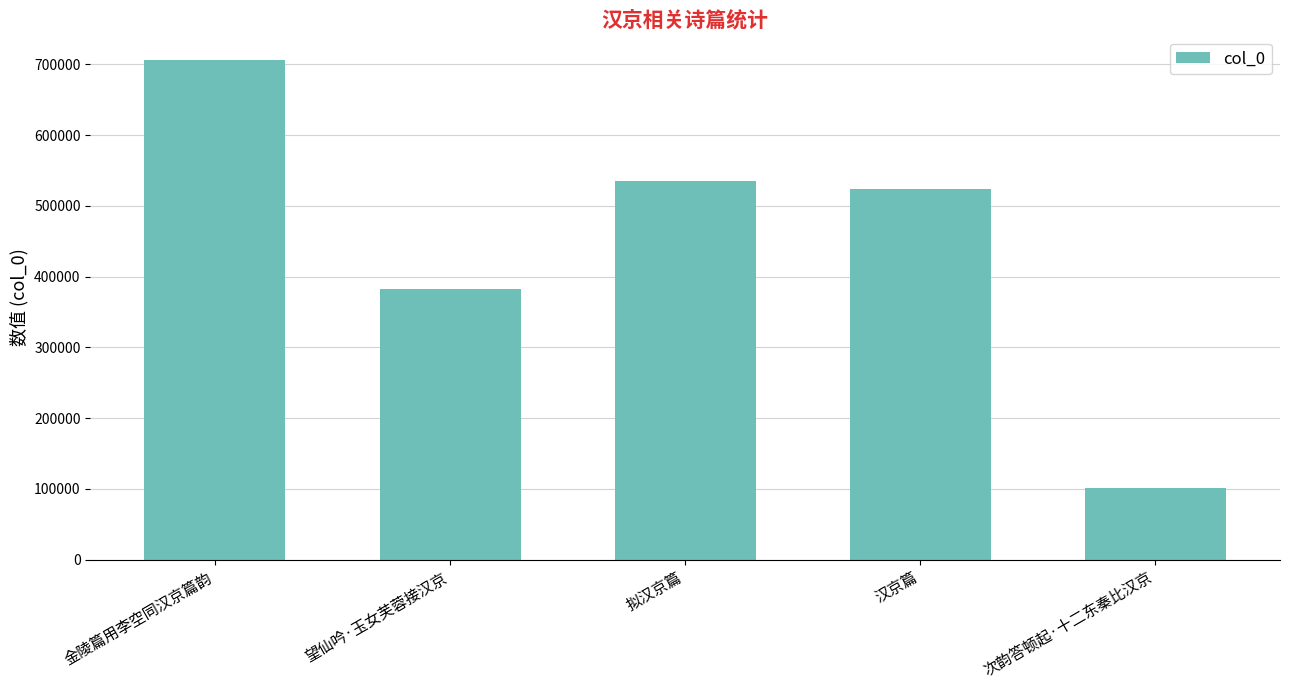

Rank the categories by value from lowest to highest.

次韵答顿起·十二东秦比汉京, 望仙吟·玉女芙蓉接汉京, 汉京篇, 拟汉京篇, 金陵篇用李空同汉京篇韵